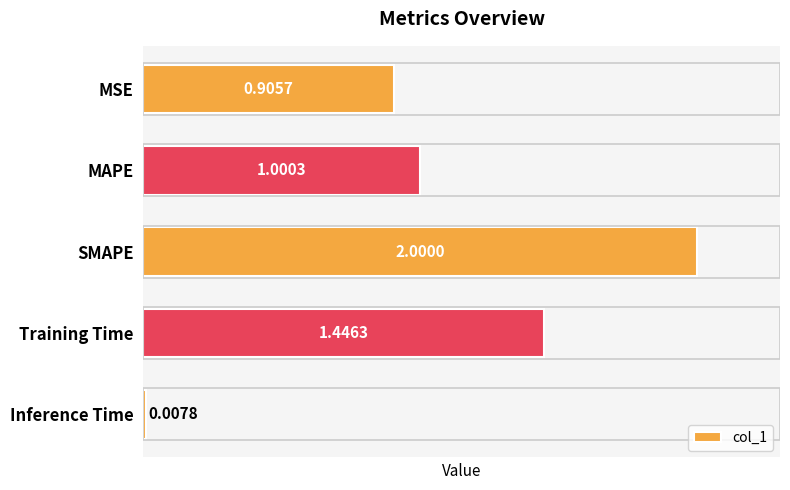

What is the sum of all values?

5.4